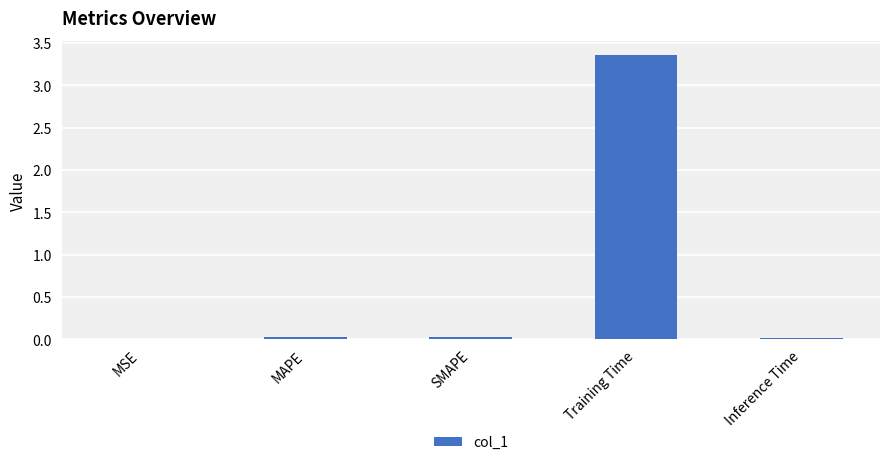

Which has a higher value, Training Time or MSE?

Training Time